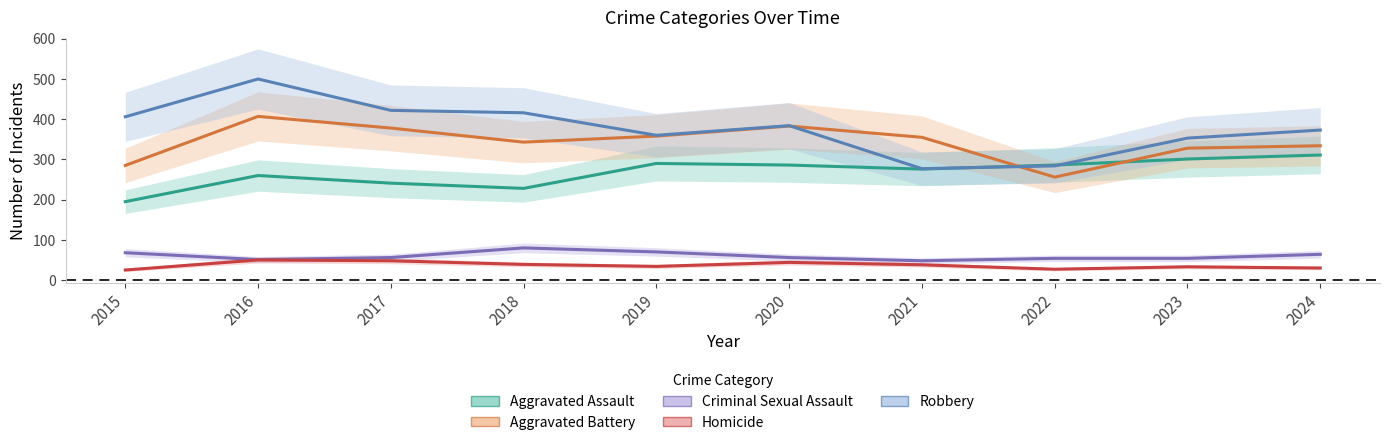

True or false: Aggravated Battery has a value of 285 at 2015.

True